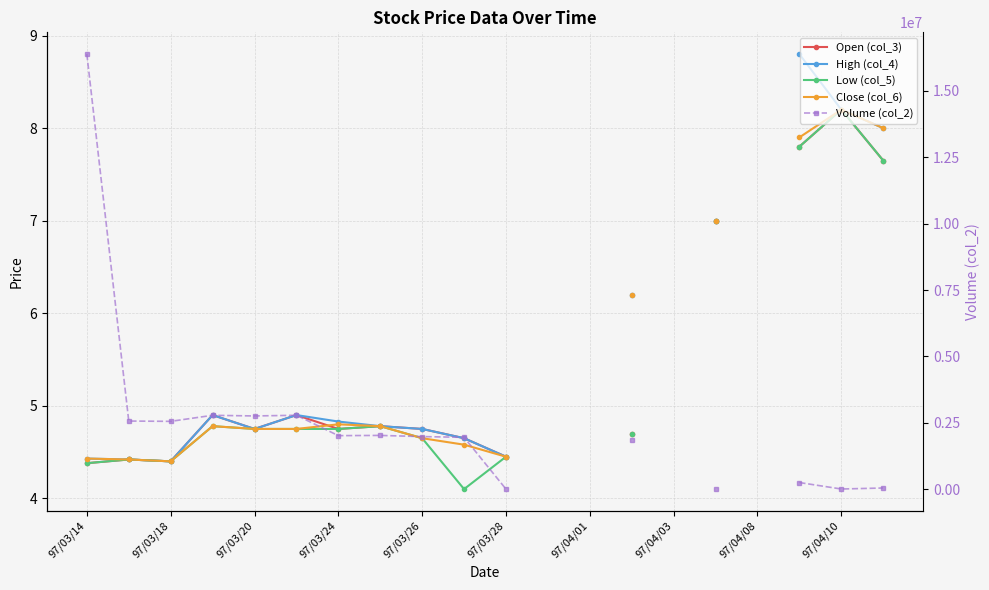

What is the greatest value displayed?

16390250.0